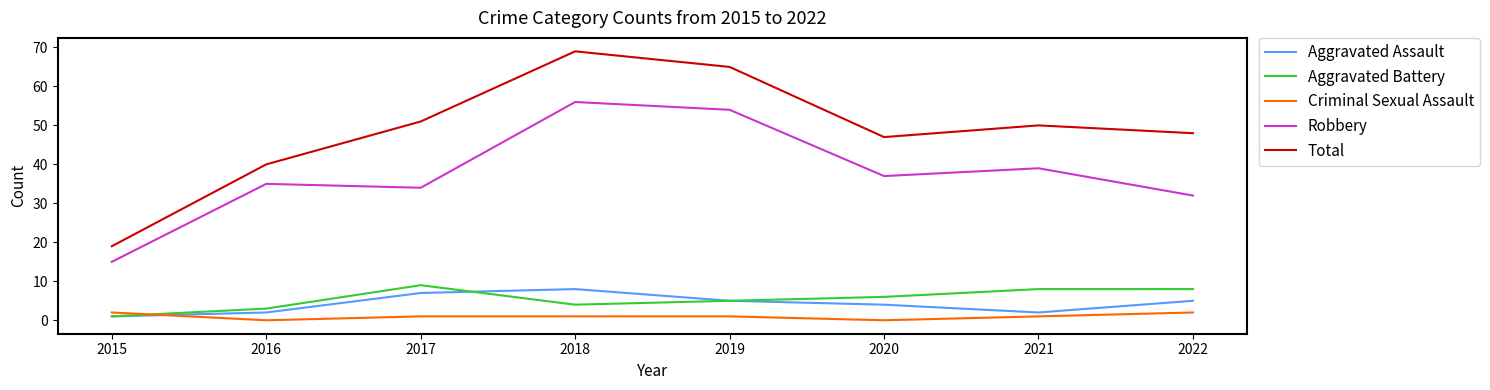

What are all the series names shown in the legend?

Aggravated Assault, Aggravated Battery, Criminal Sexual Assault, Robbery, Total